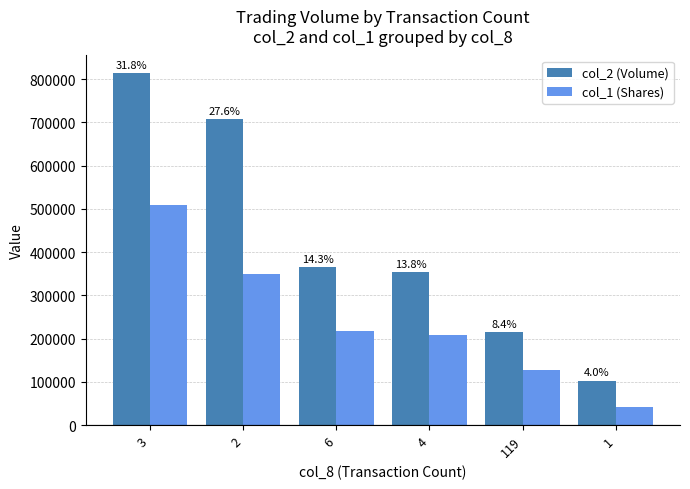

What is the label of the 5th bar from the left?

119